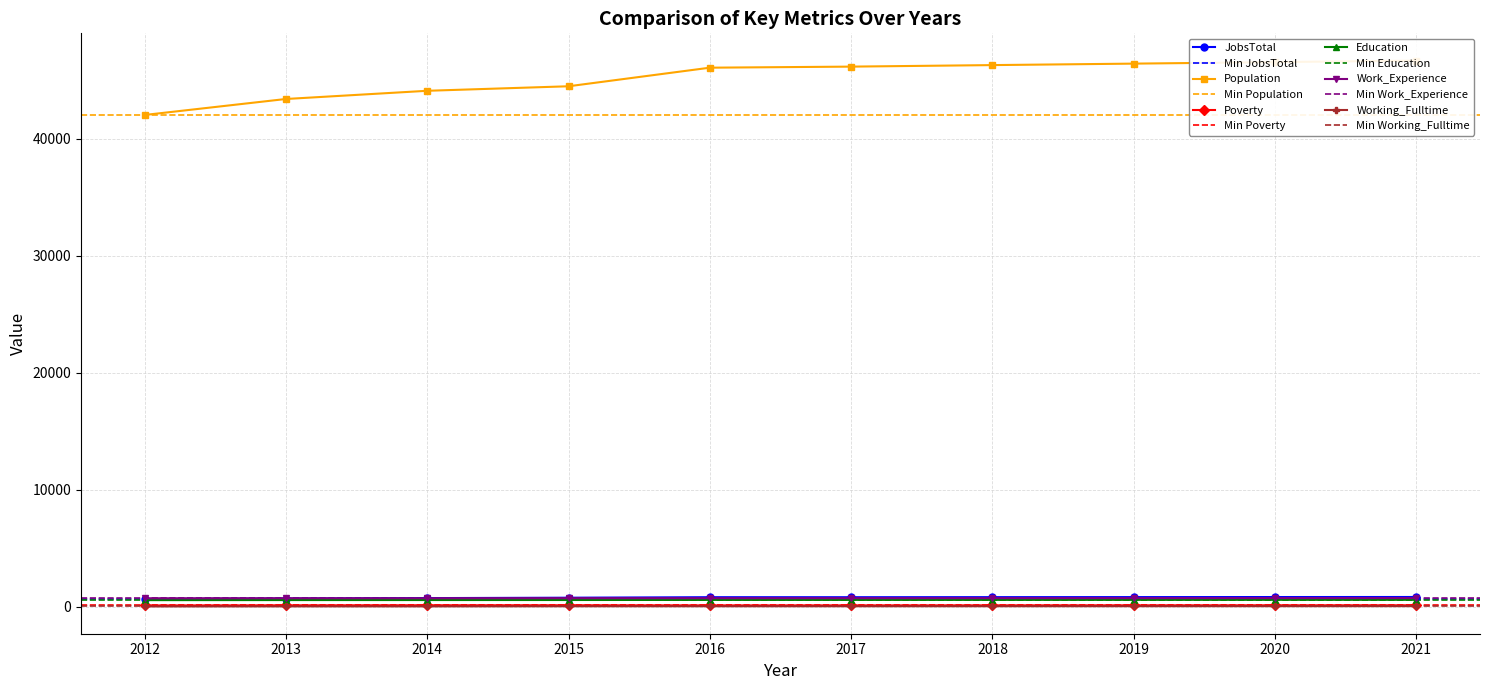

What is the value of the Poverty point at the 2nd from the left?

142